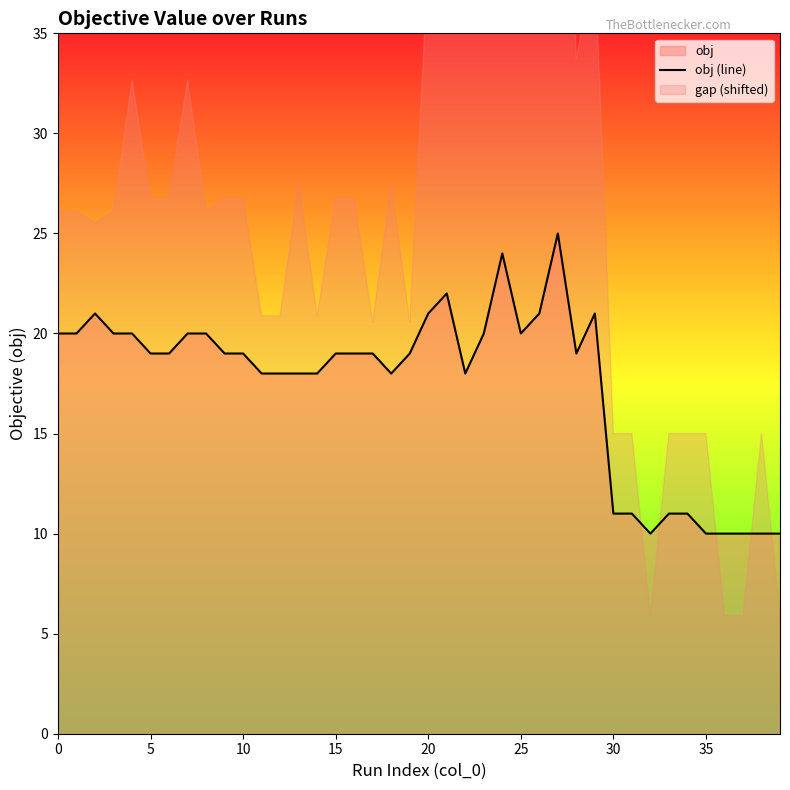

Approximately how many times larger is the value at 11 compared to 25?

0.9